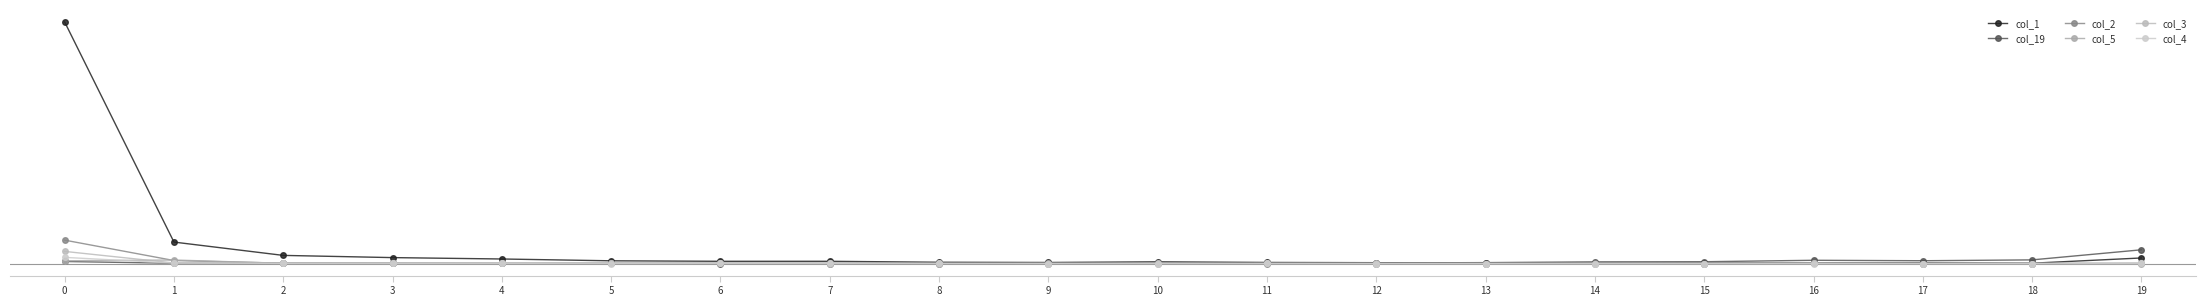

What is the spread (max minus min) of values at 4?

136